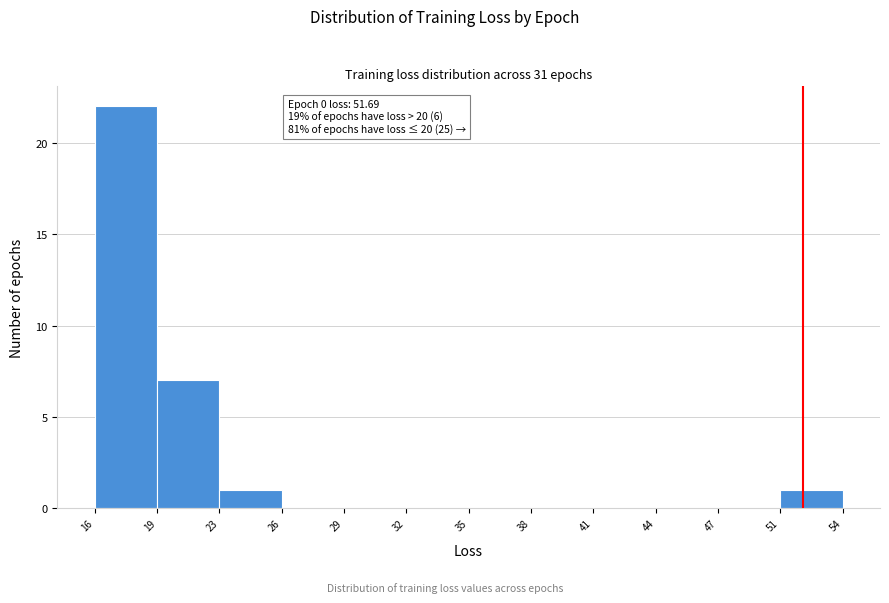

Reading right to left, extract all data points from this chart.

51=1	47=0	44=0	41=0	38=0	35=0	32=0	29=0	26=0	23=1	19=7	16=22